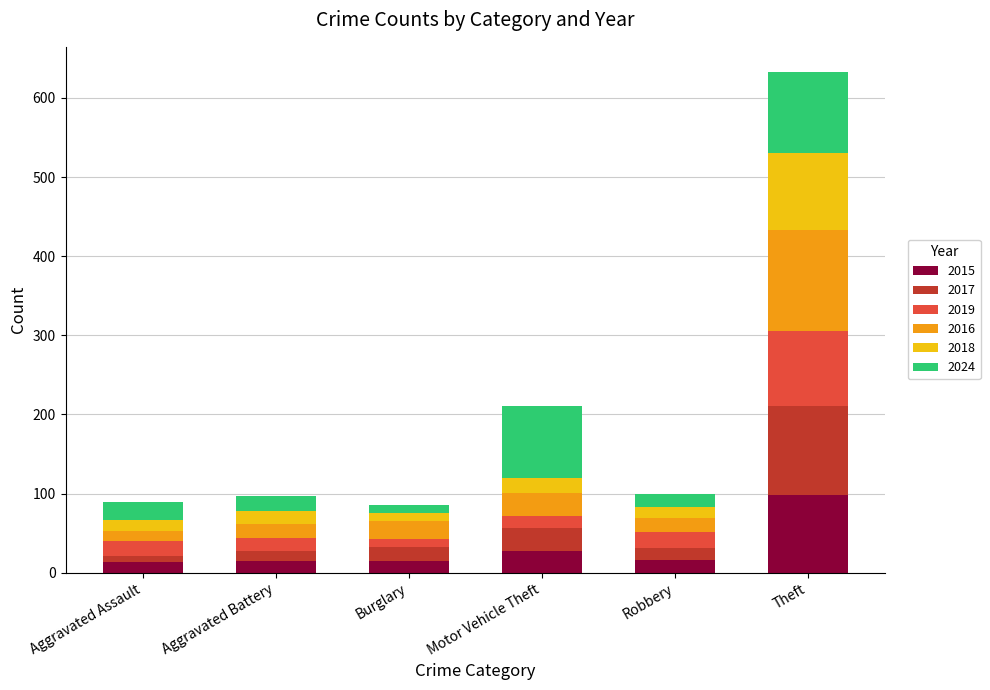

What is the highest value of the 2015 series?

98